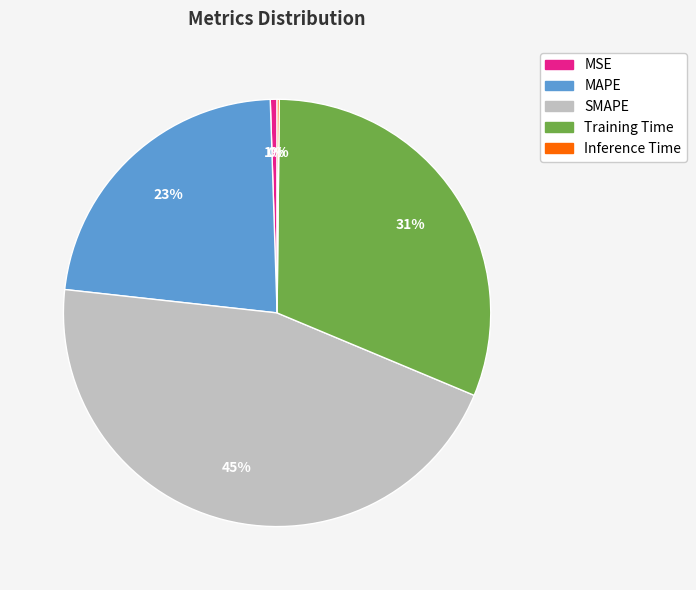

Between SMAPE and MAPE, which is larger?

SMAPE